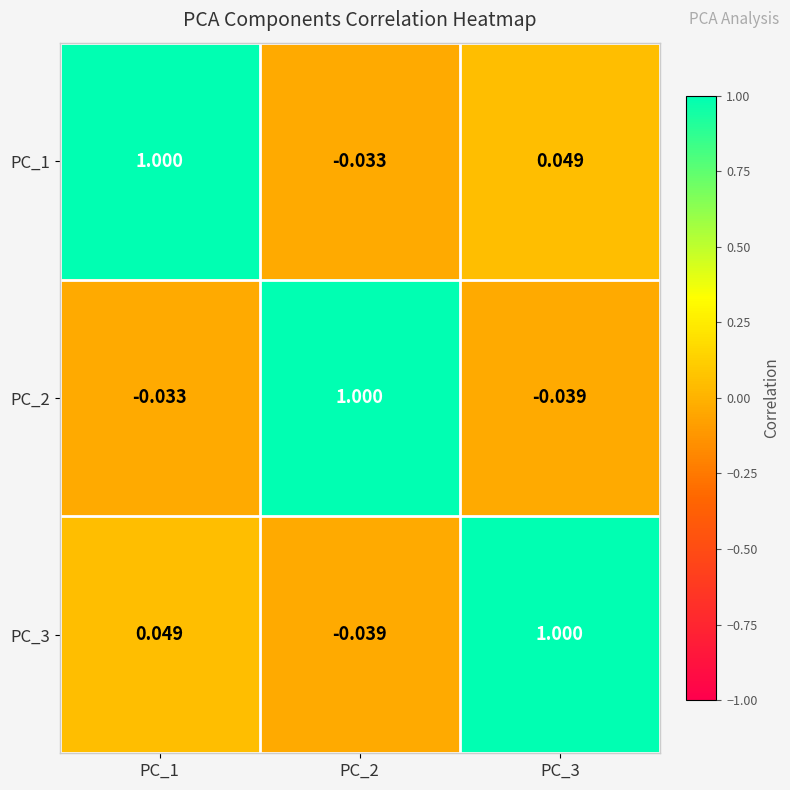

Is the value of PC_3 at PC_1 greater than the value of PC_1 at PC_2?

Yes